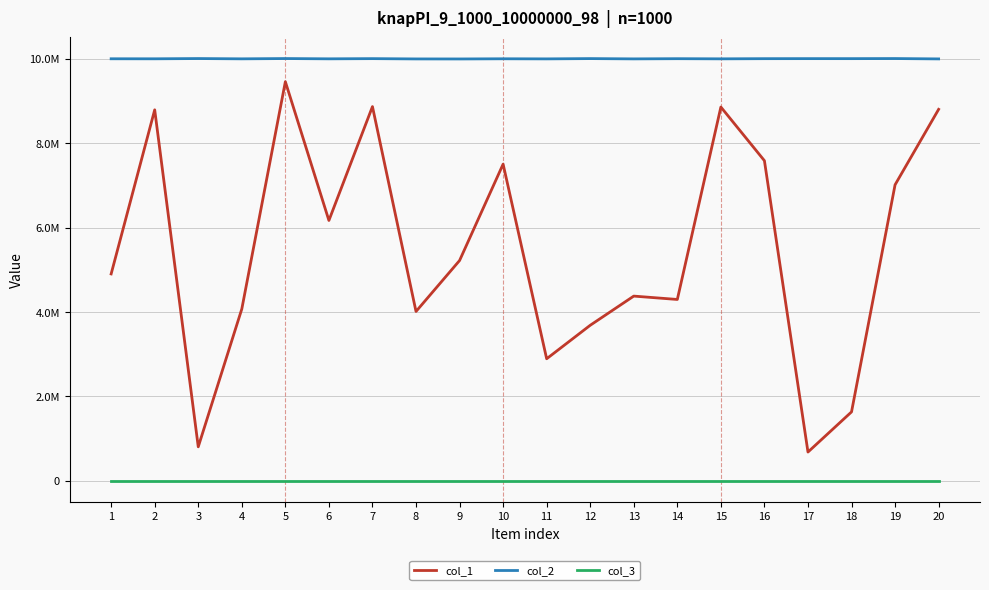

Which label corresponds to the largest value in the chart?

5